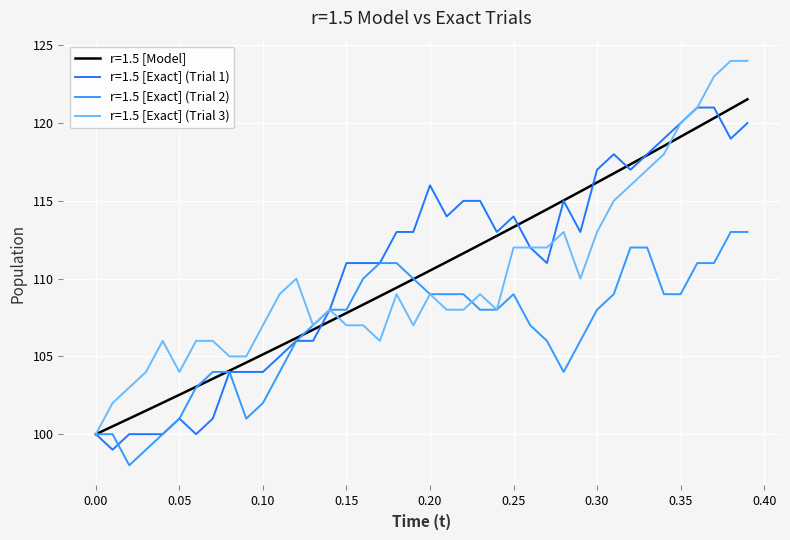

How many times do r=1.5 [Exact] (Trial 1) and r=1.5 [Exact] (Trial 2) cross each other?

1